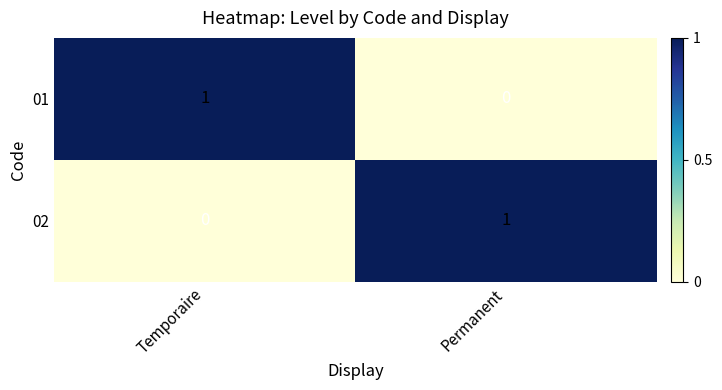

Which category has the lowest value in the 01 series?

Permanent